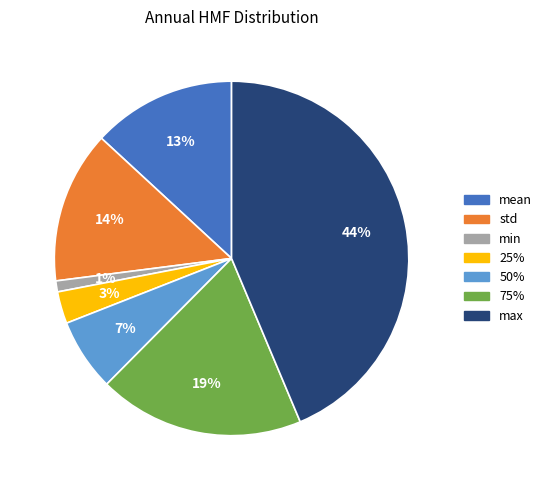

Is it true that 75% is 9% of the pie?

False